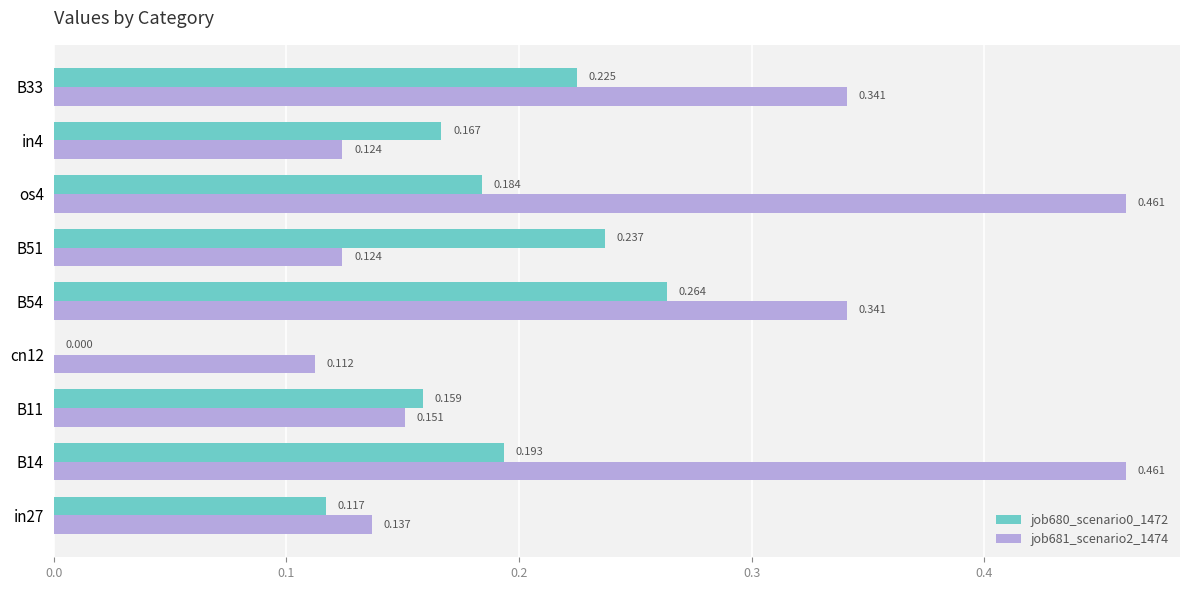

Is the value of job681_scenario2_1474 at cn12 greater than the value of job680_scenario0_1472 at B11?

No